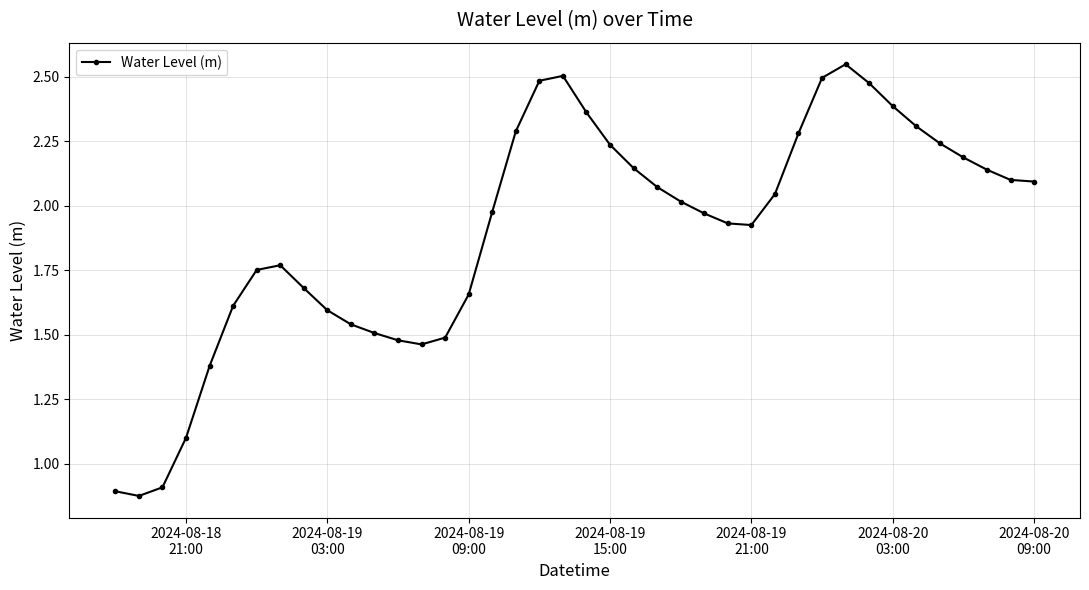

True or false: there are more than 1 points higher than both neighbors.

True